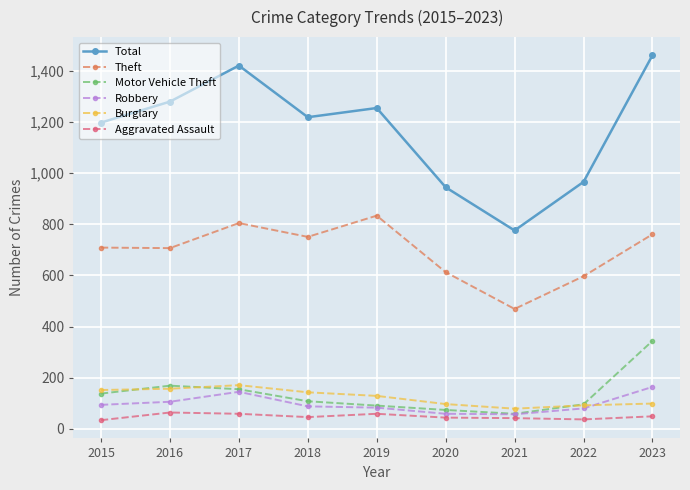

At which label is Motor Vehicle Theft closest to 201?

2016